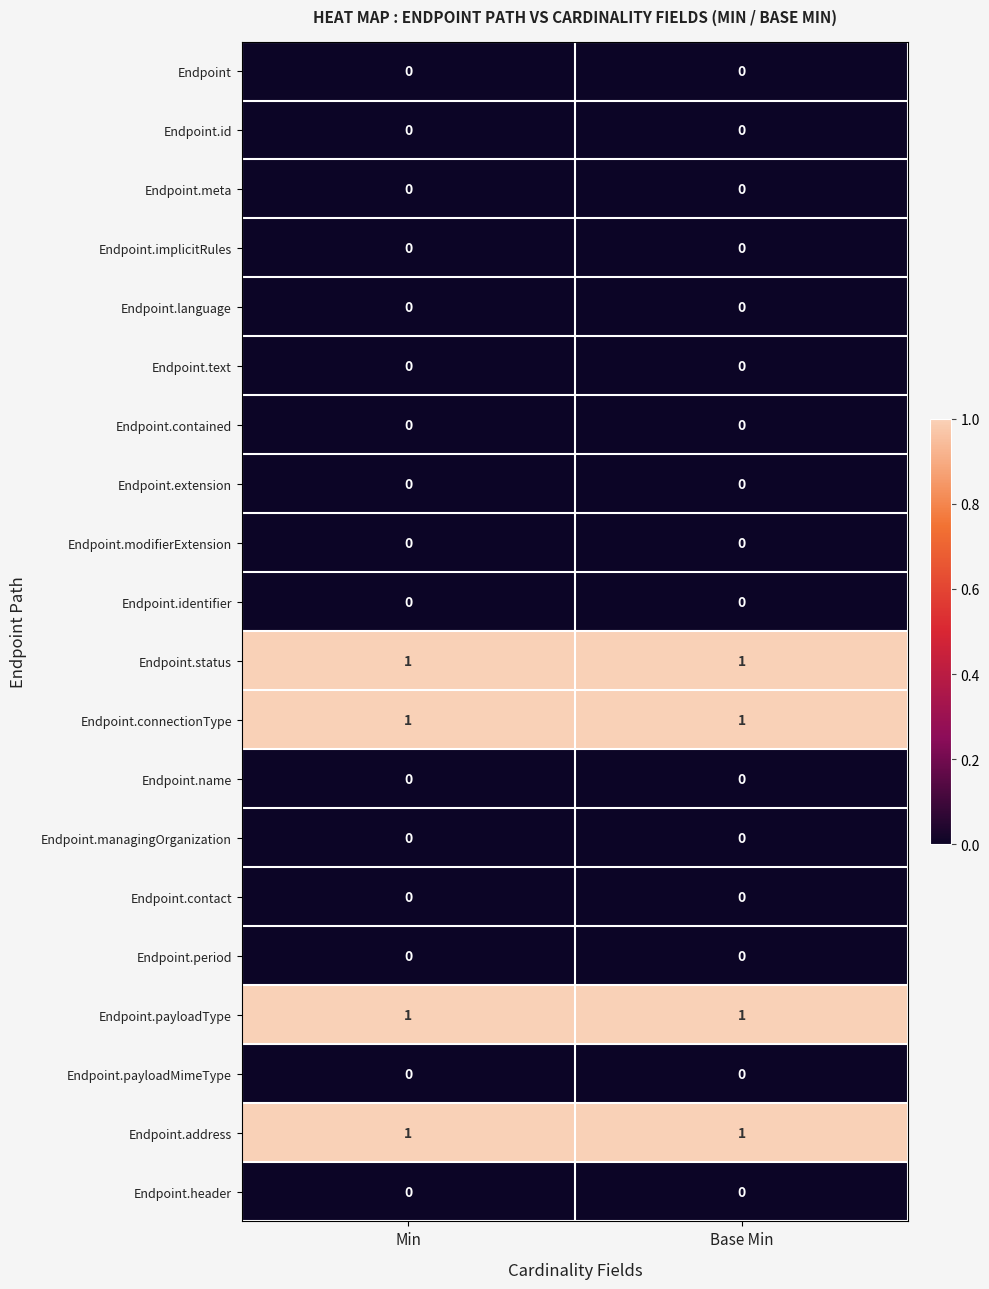

The Endpoint.header series shows 0 at Min. True or false?

True